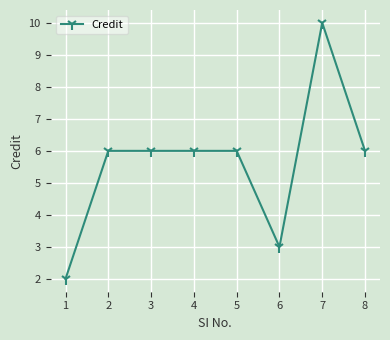

Is this an area chart (filled region under the line)?

No